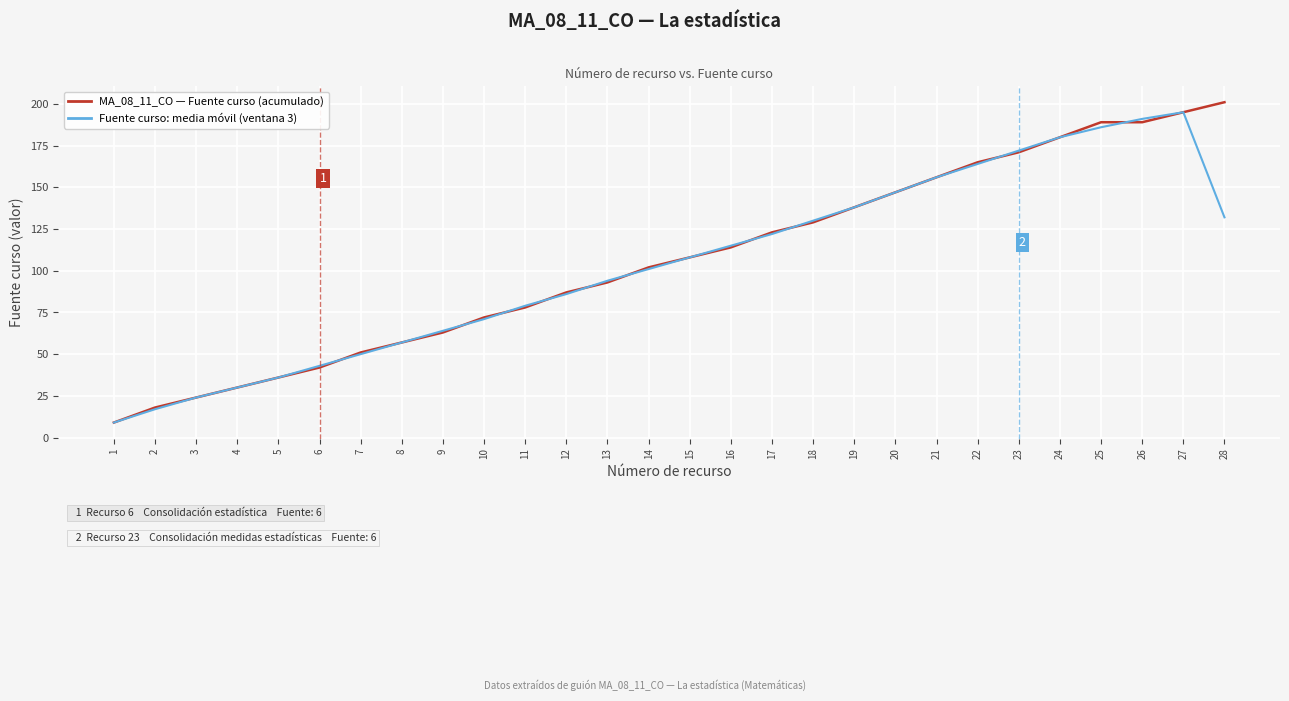

At which label does MA_08_11_CO — Fuente curso (acumulado) reach its peak?

28